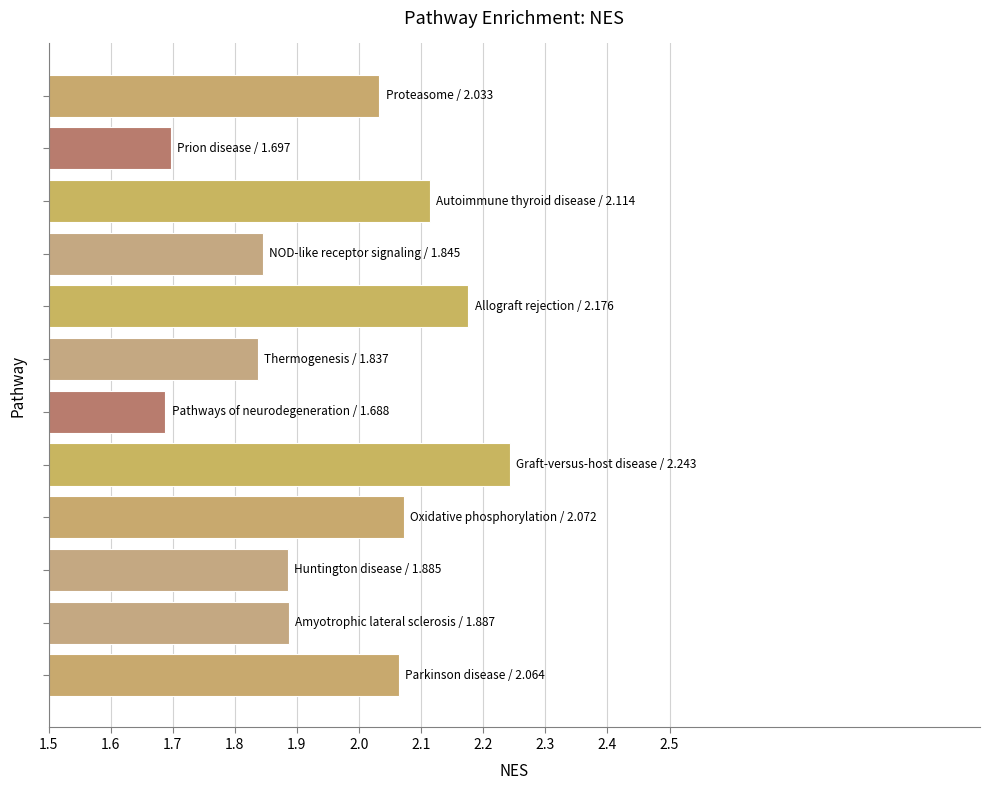

What is the difference between the maximum and minimum values?

0.6